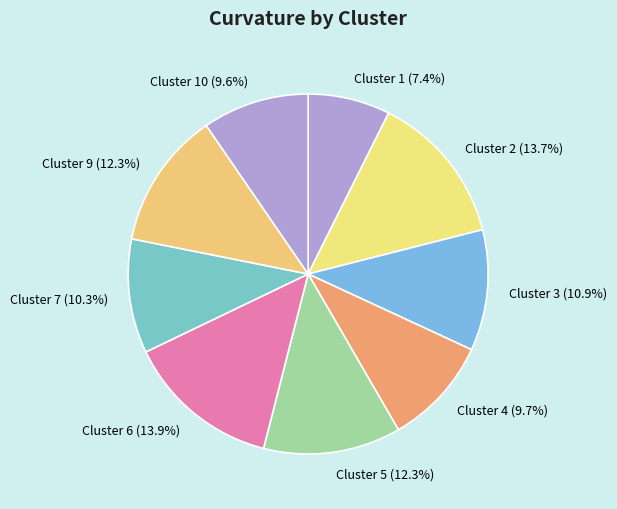

What is the smallest slice in the pie chart?

Cluster 1 (7.4%)